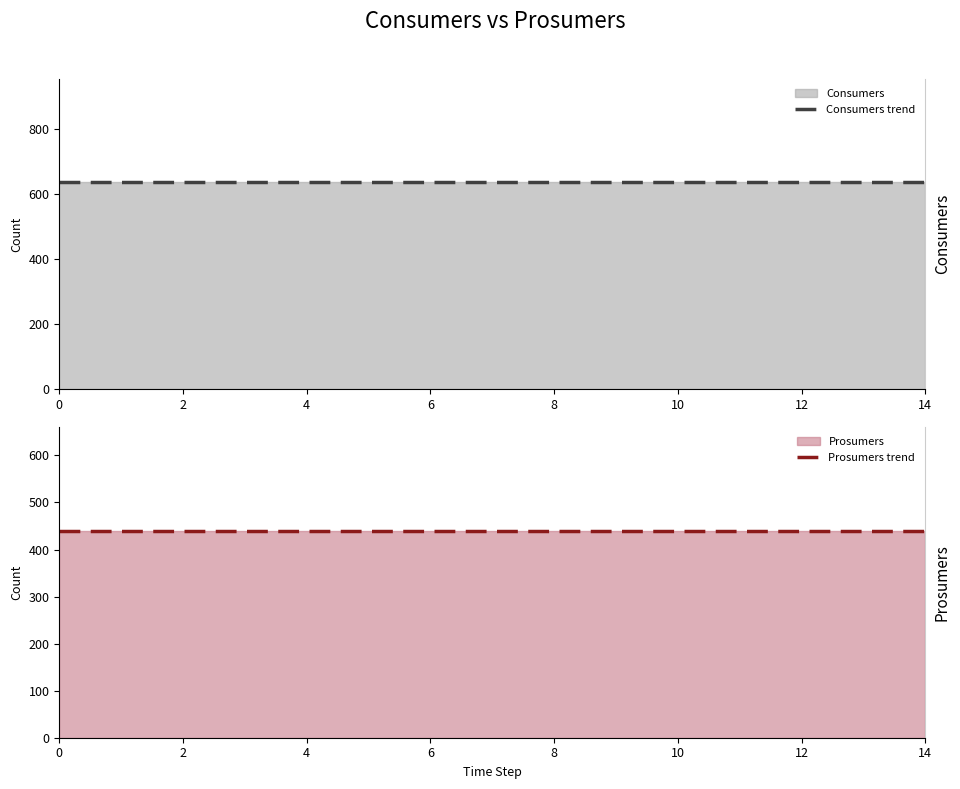

True or false: Prosumers trend has a value of 440 at 10.

True